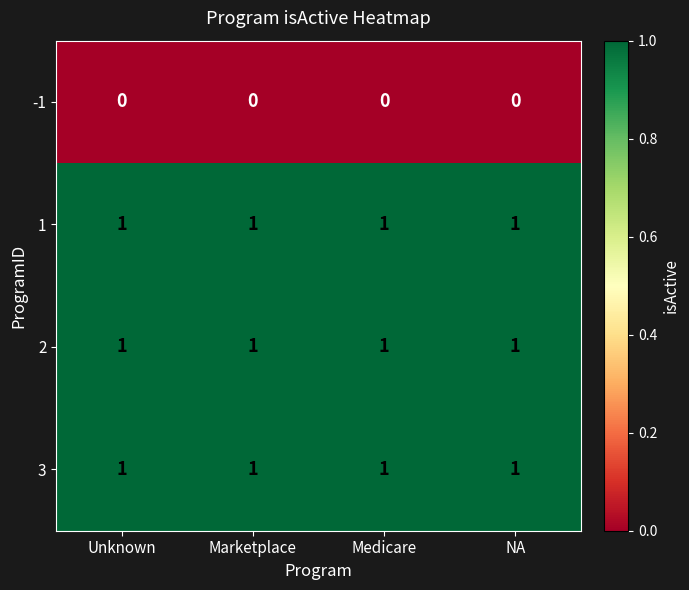

What is the spread (max minus min) of values at NA?

1